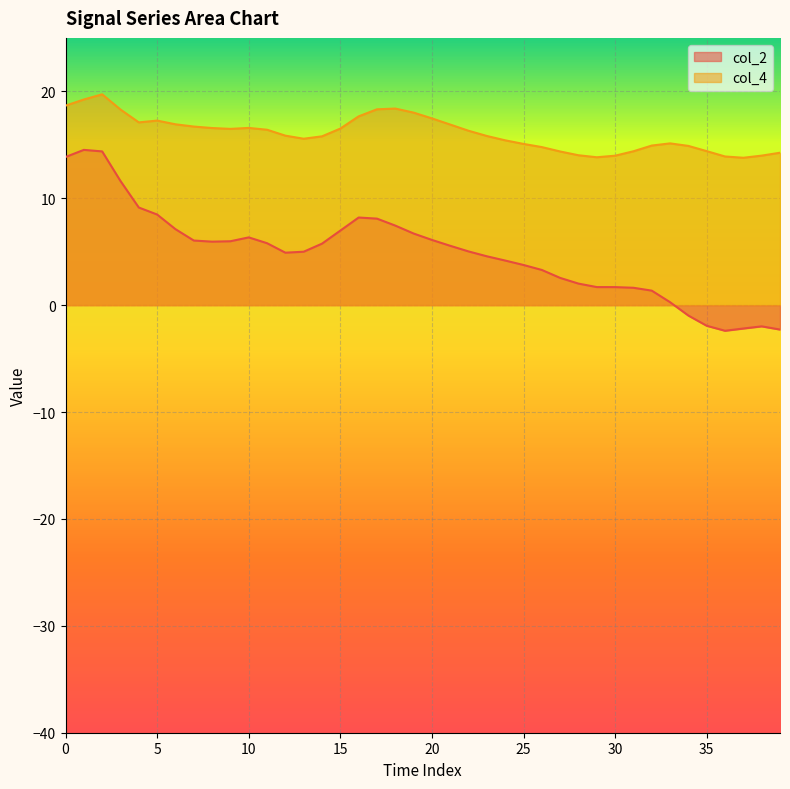

What is the sum of all col_2 values?

194.1